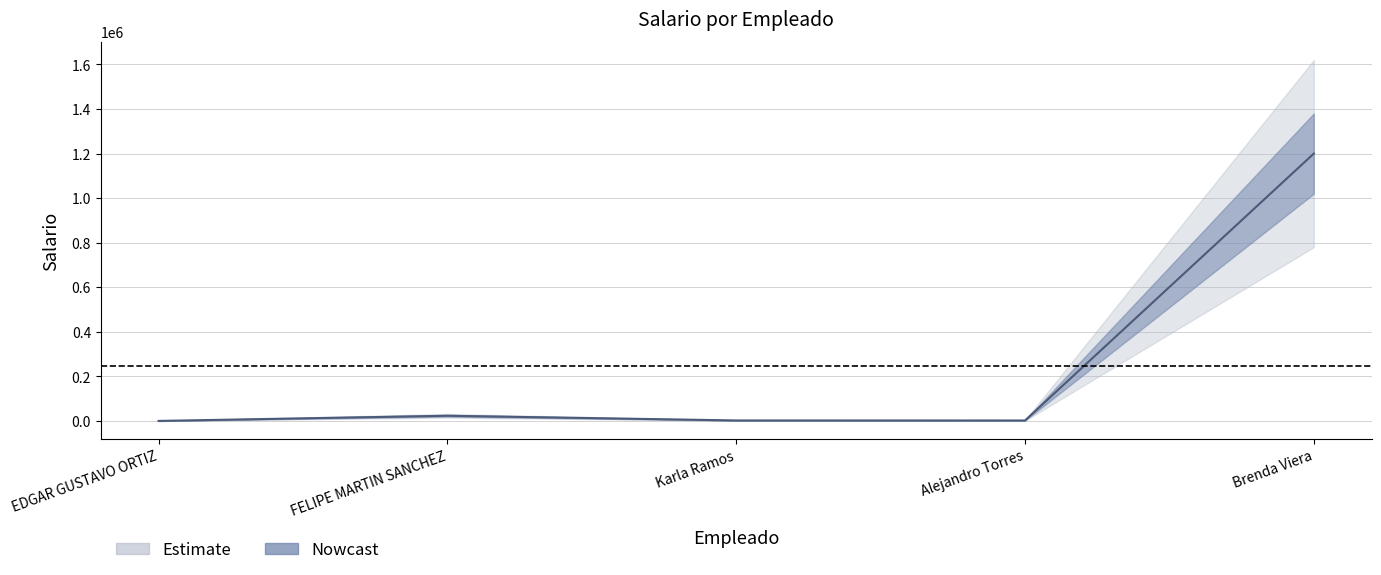

How many lines are shown in the chart?

1